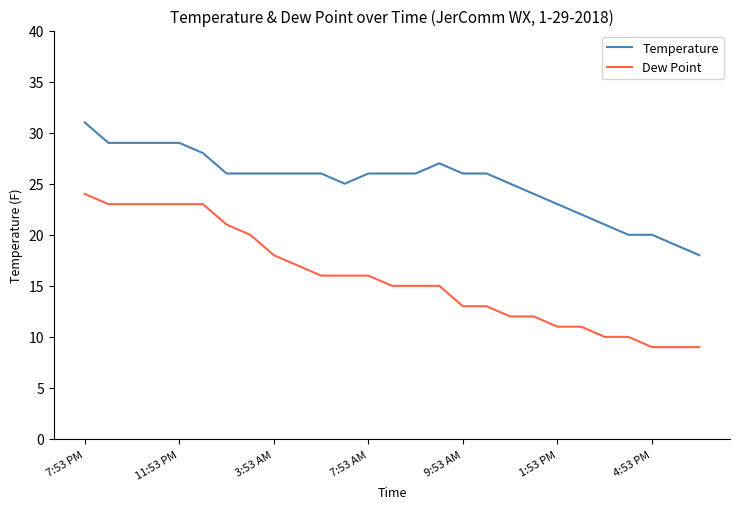

True or false: Dew Point and Temperature intersect in this chart.

False